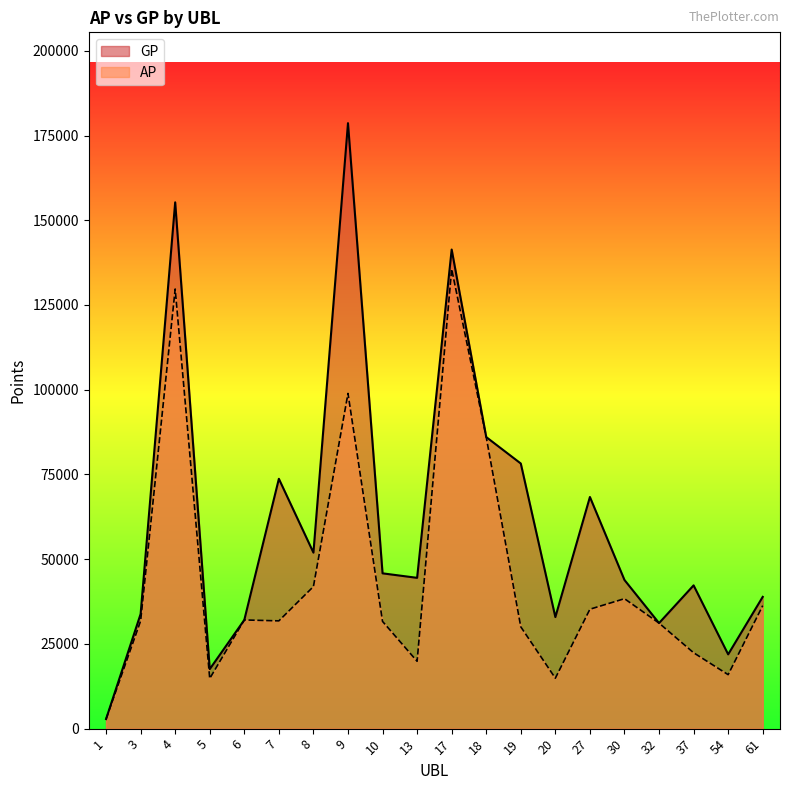

What are all the series names shown in the legend?

GP, AP